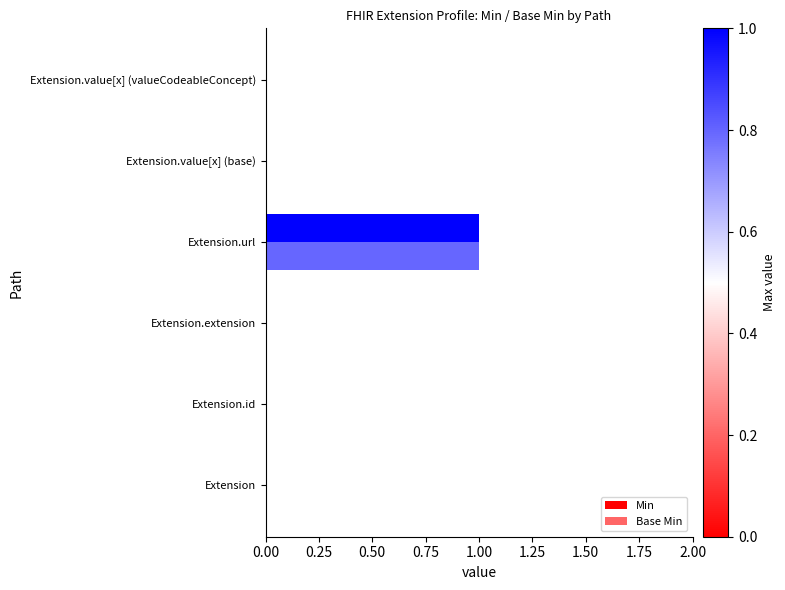

How many series are shown in this chart?

2